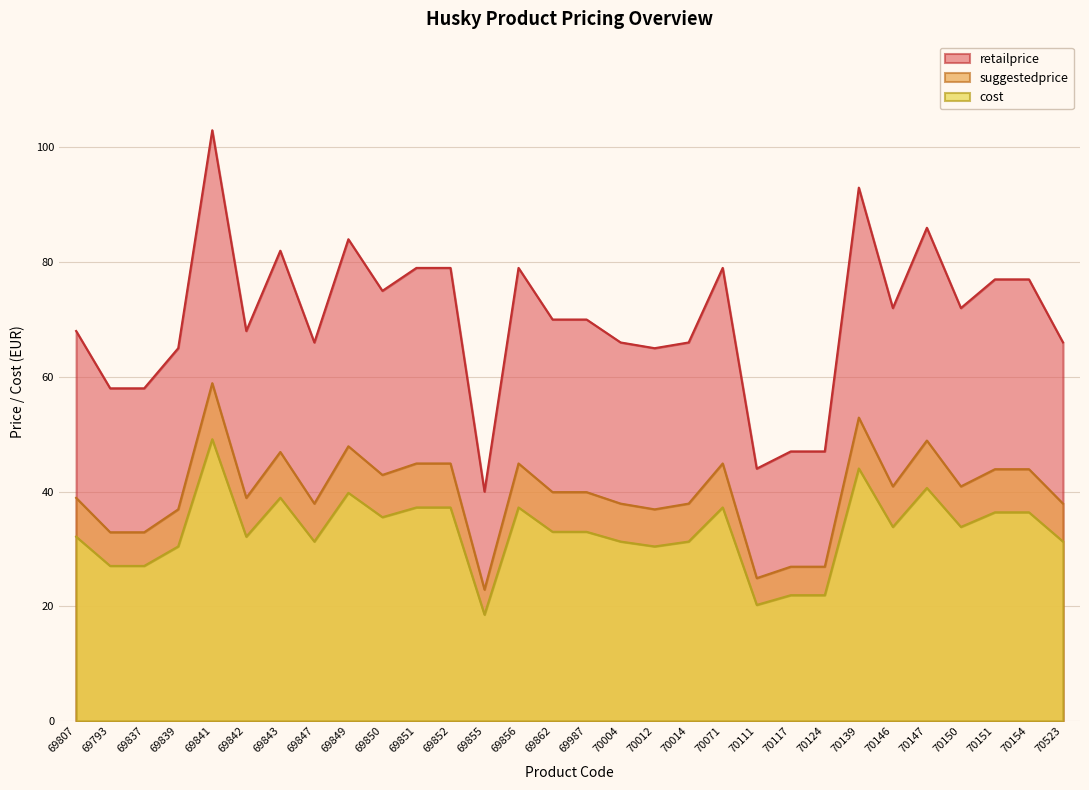

What is the value of the retailprice point at the 6th from the left?

68.0